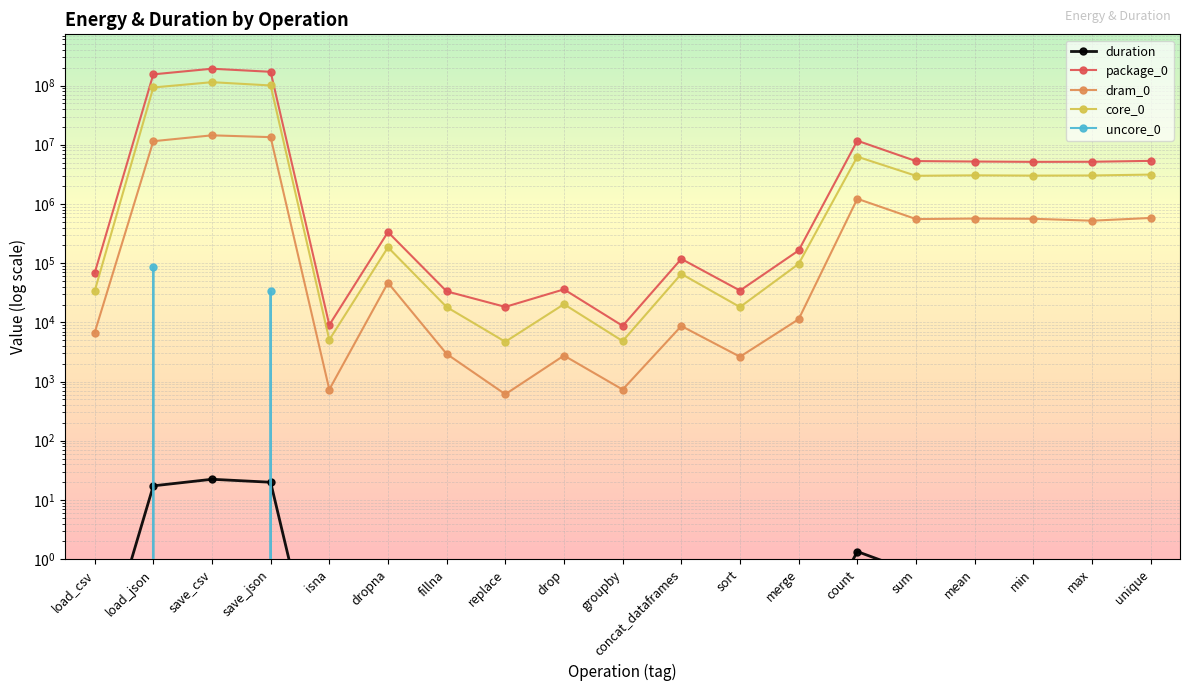

What is the maximum value for dram_0?

14425866.0